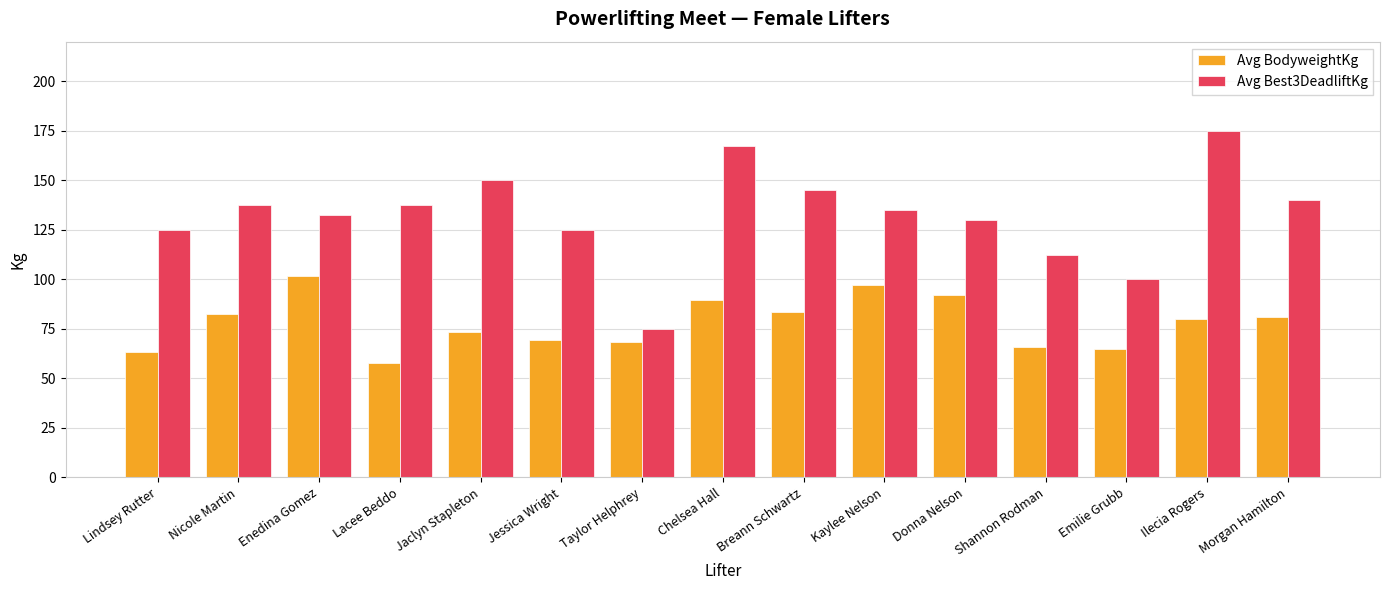

What is the sum of the Avg BodyweightKg values at Emilie Grubb and Nicole Martin?

147.6